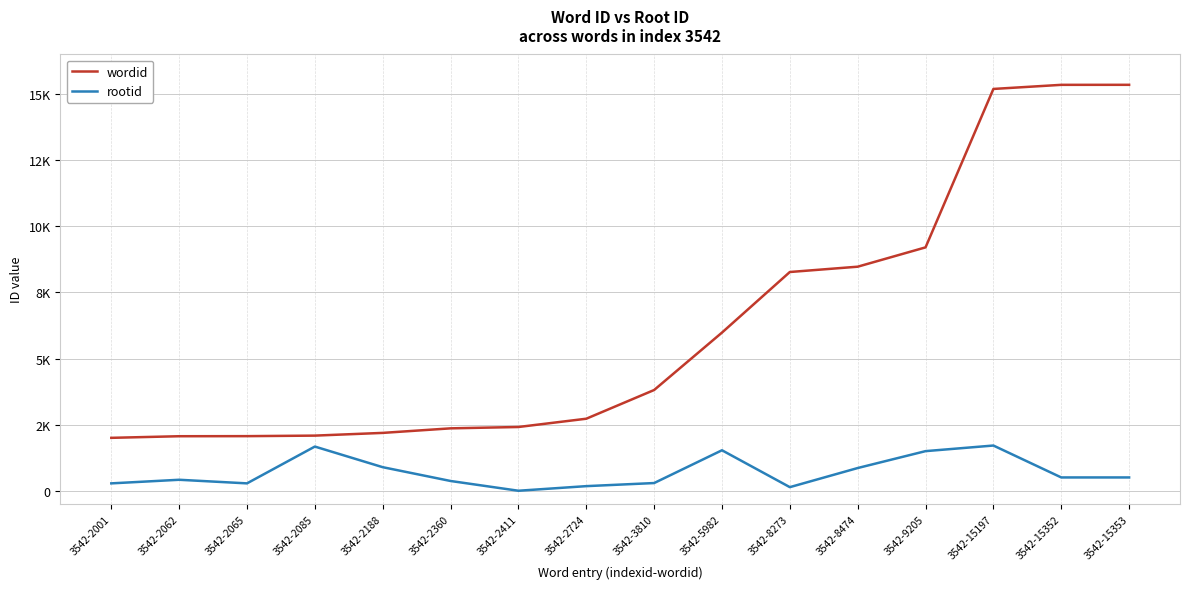

True or false: wordid and rootid intersect in this chart.

False